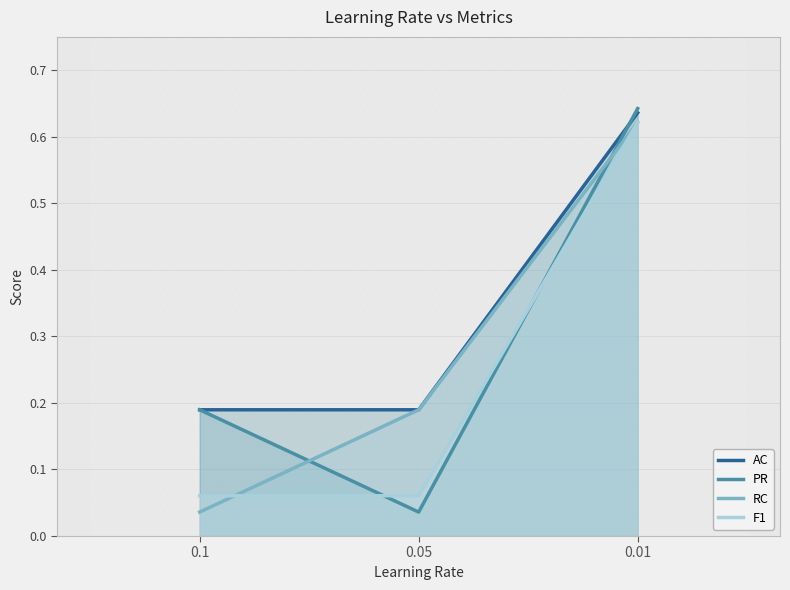

What position from the left is 0.05?

2